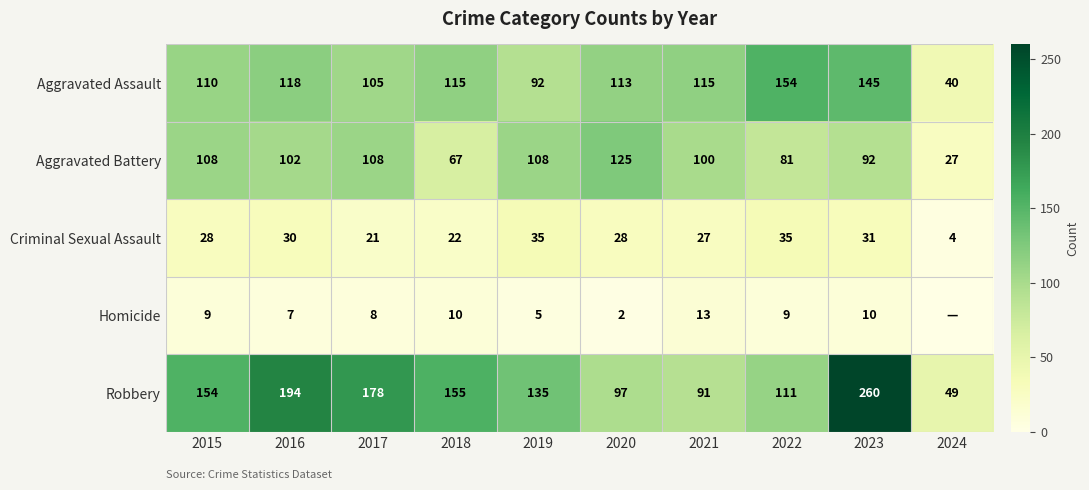

At which label does Robbery reach its minimum?

2024